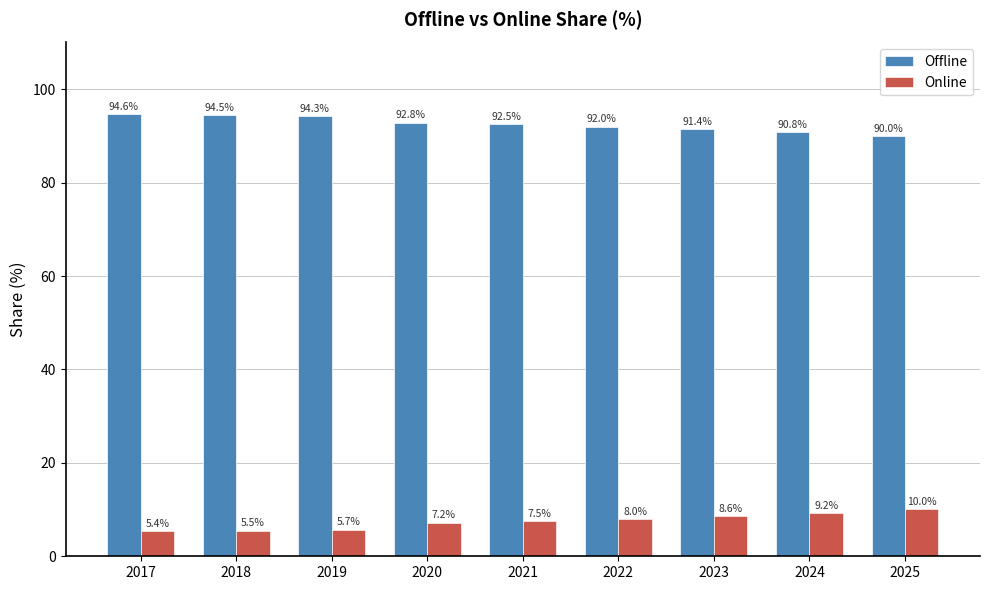

Where is Offline nearest to the value 92?

2022